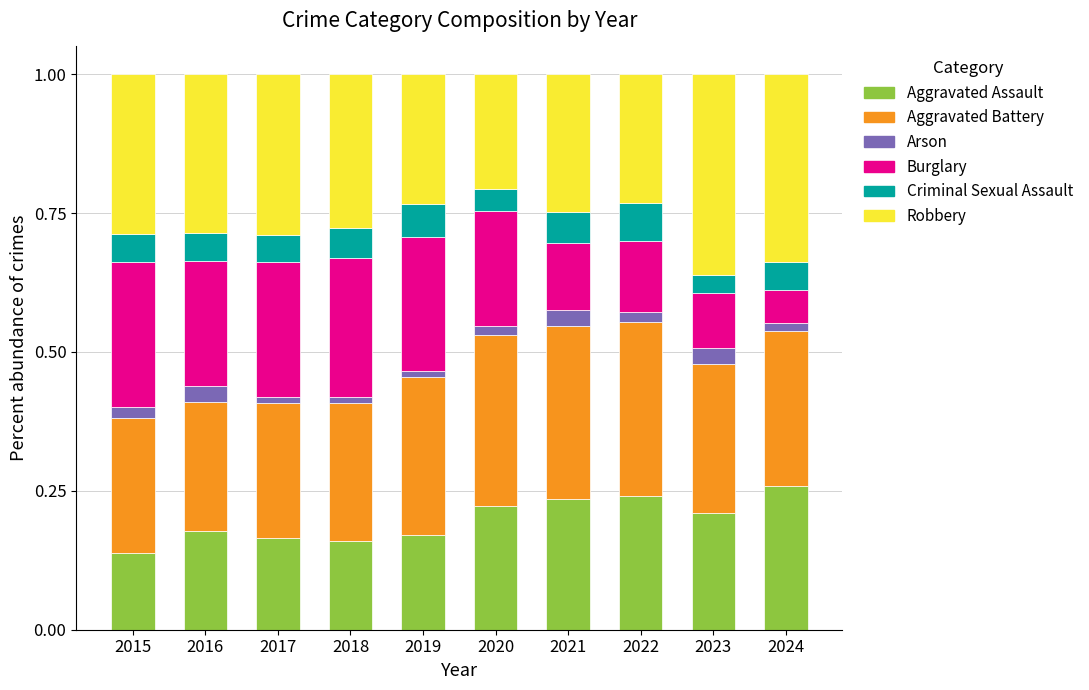

Count the Aggravated Battery values in the range 0 to 1.

10